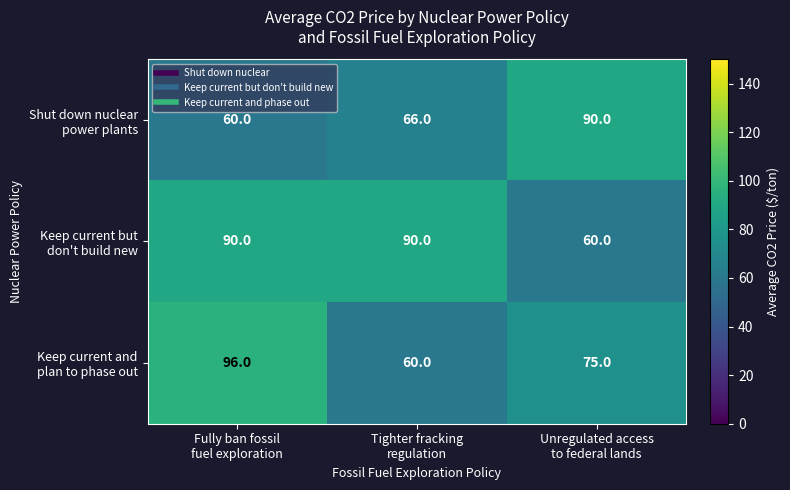

What is the total value across all series at Tighter fracking
regulation?

216